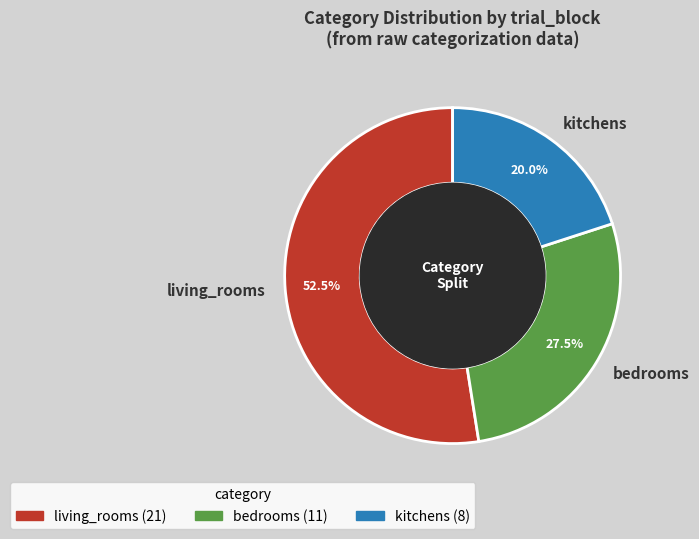

Is the sum of living_rooms and bedrooms greater than half?

Yes